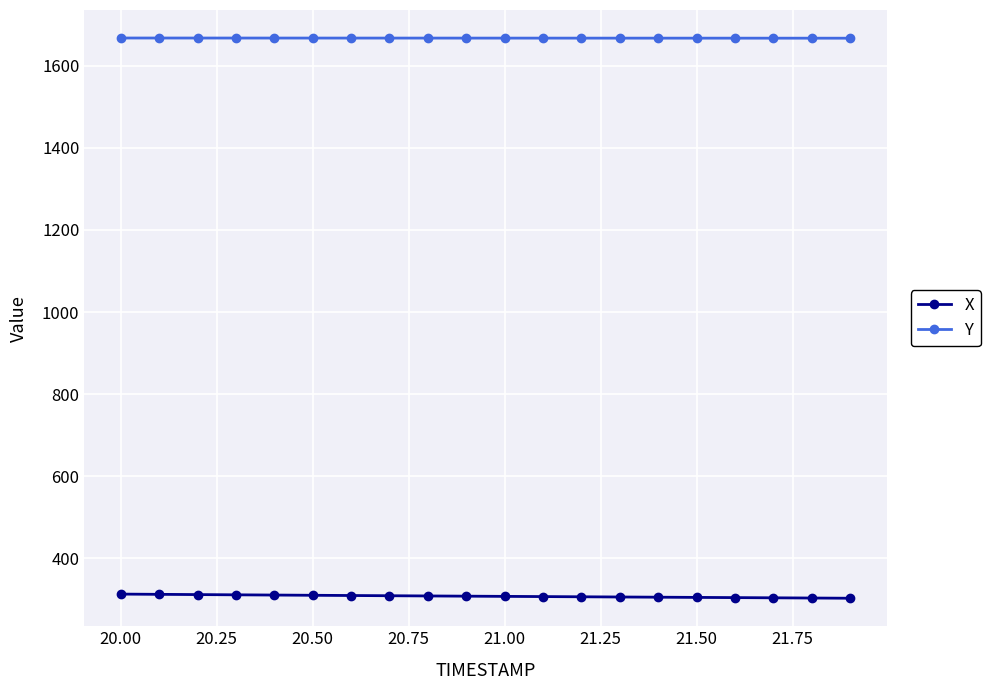

What is the sum of all Y values?

33352.5